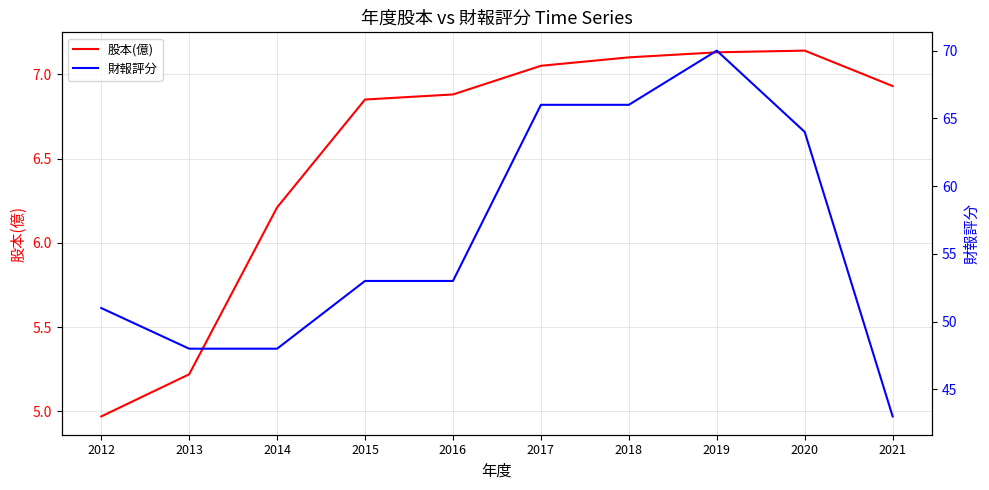

Rank the series at 2012 from highest to lowest value.

財報評分, 股本(億)